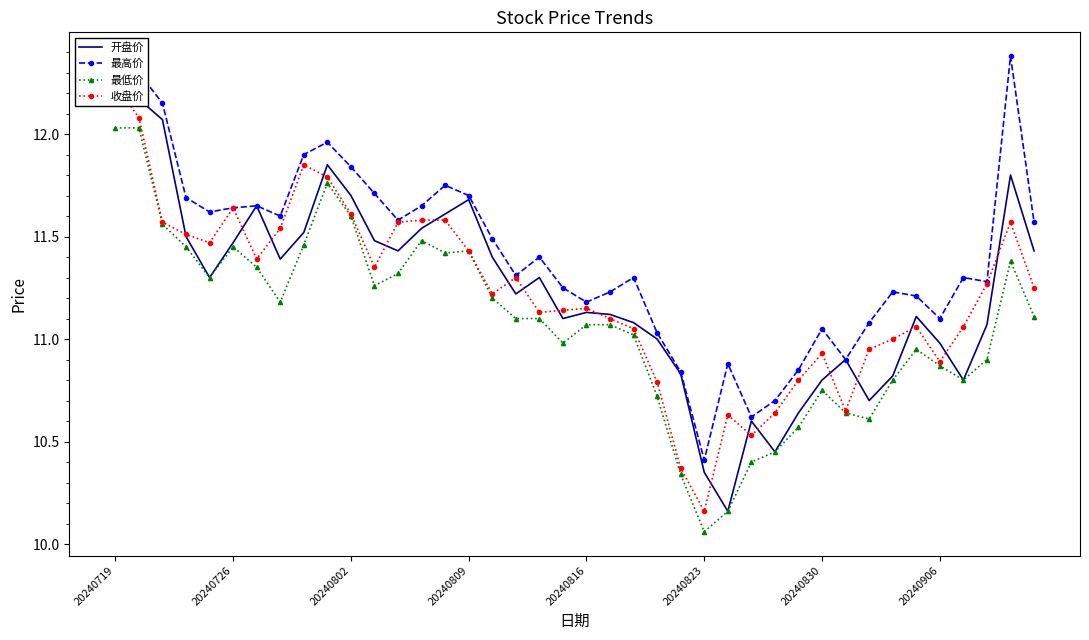

How many data points in 最低价 are above 11?

24